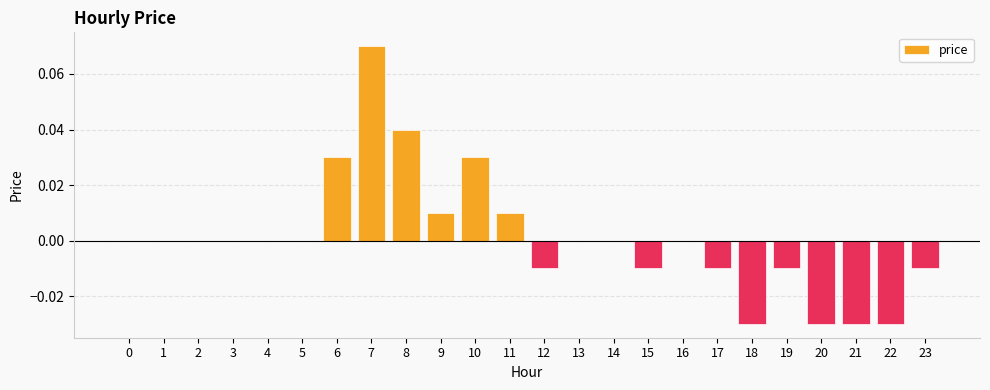

Between 17 and 8, which is larger?

8